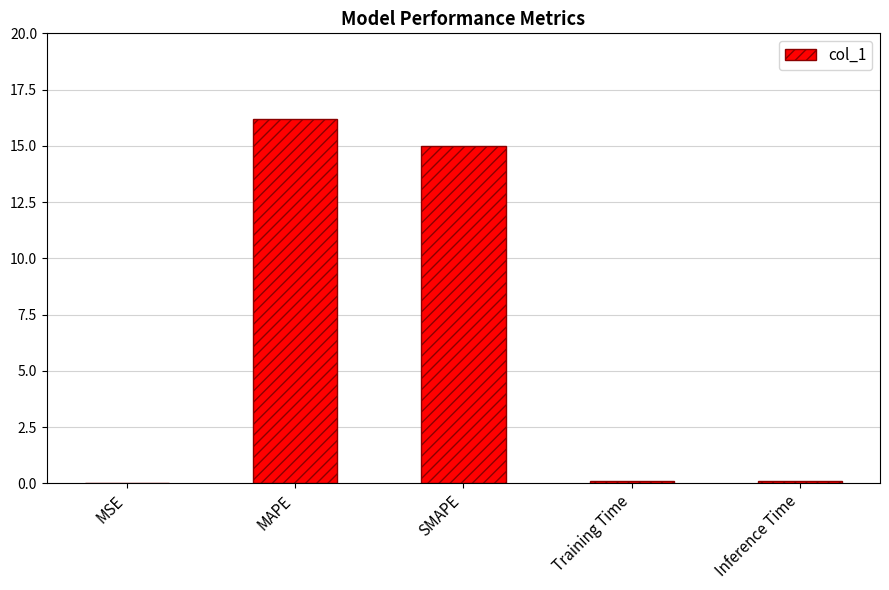

The chart shows a value of 4.9 at SMAPE. True or false?

False